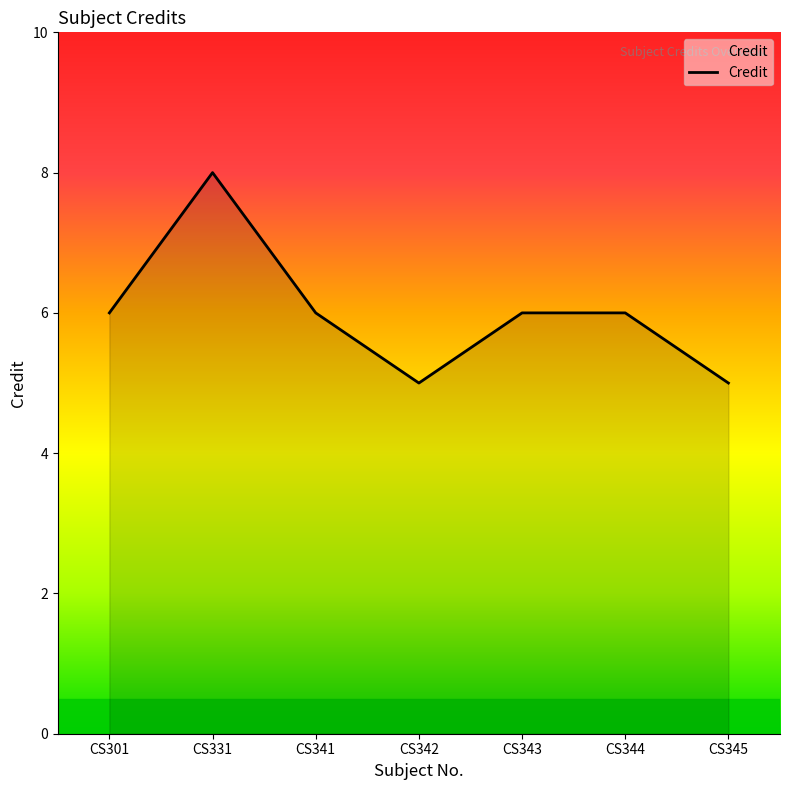

True or false: the data shows 6 at CS341.

True